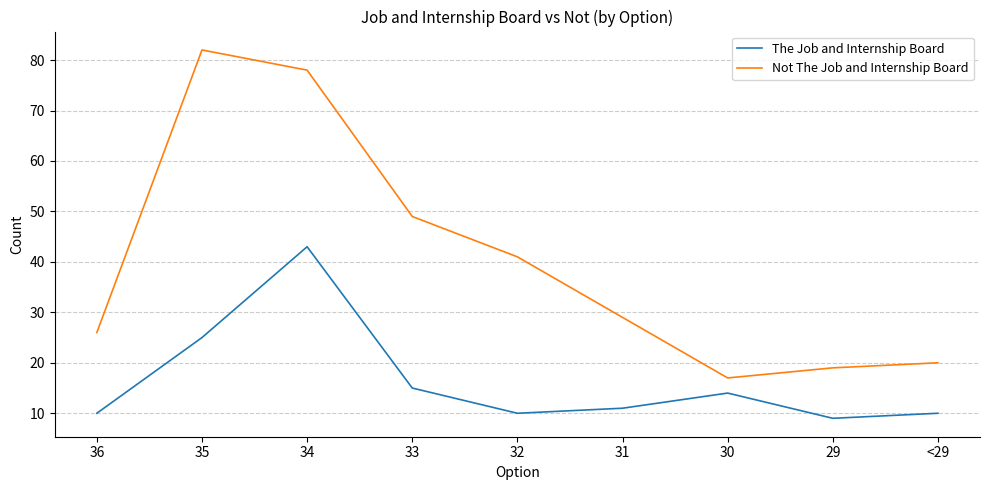

At which label is Not The Job and Internship Board closest to 49?

33